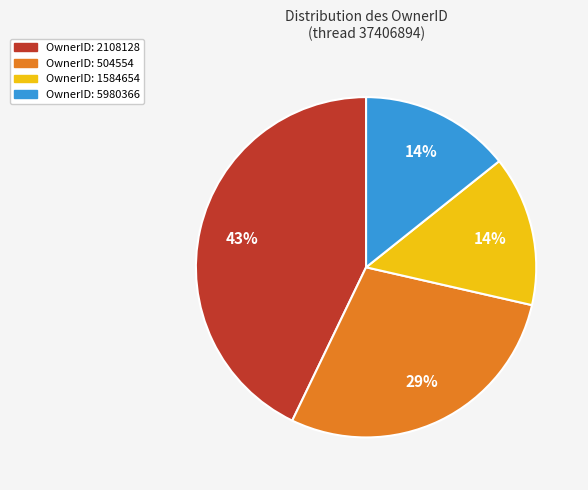

To the nearest percent, what is the average slice percentage?

25%